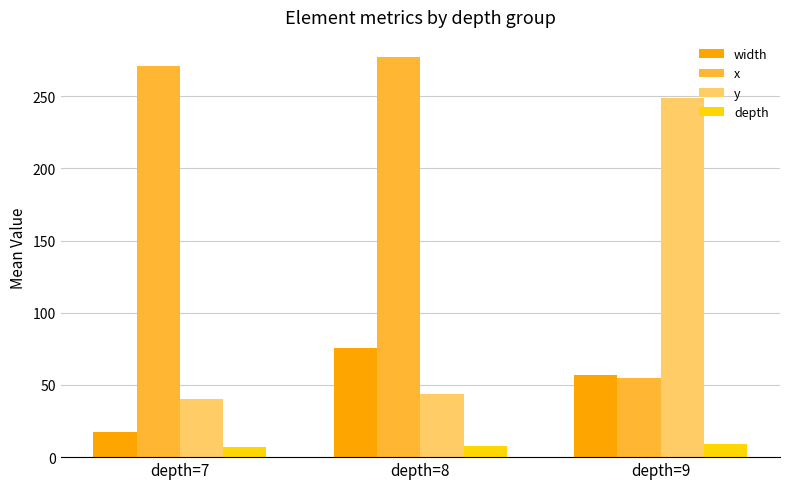

Rank the categories by y value from lowest to highest.

depth=7, depth=8, depth=9